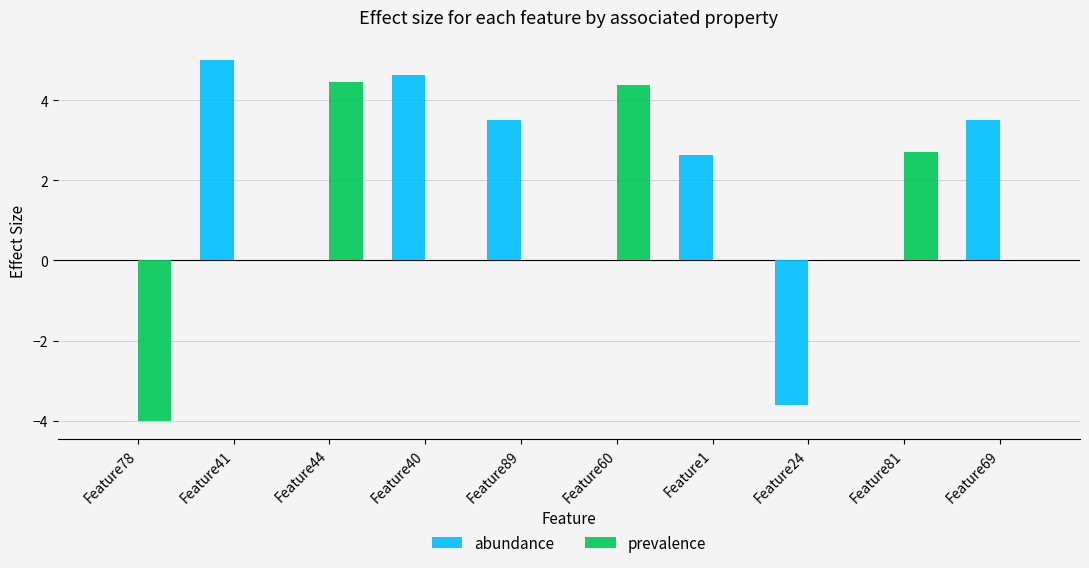

How many series are shown in this chart?

2